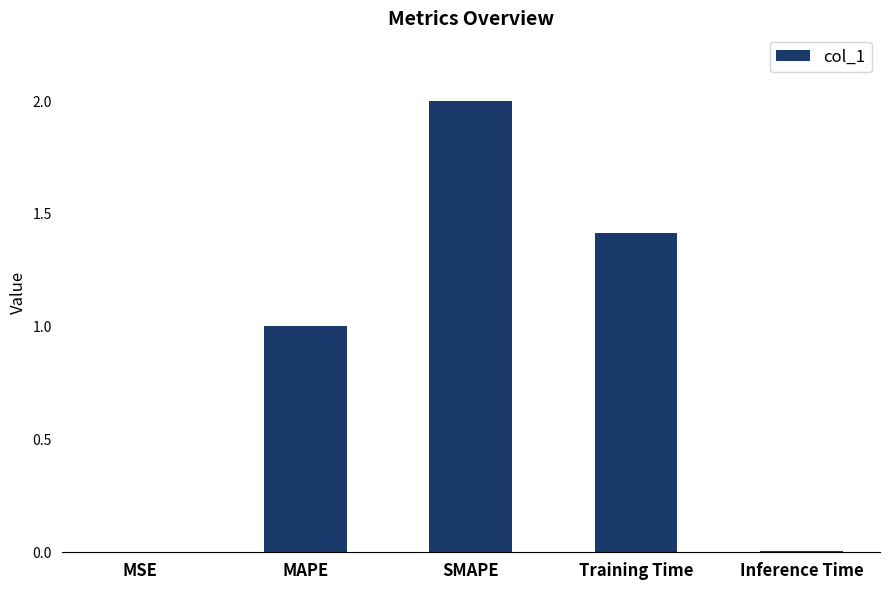

What is the sum of all values?

4.4